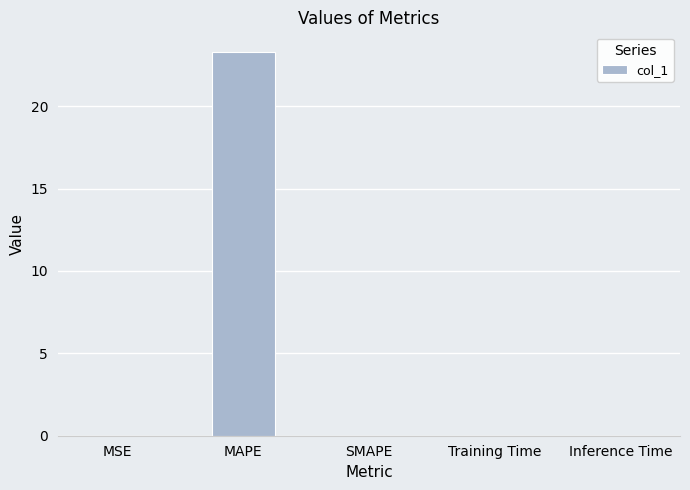

What is the sum of all values?

23.3